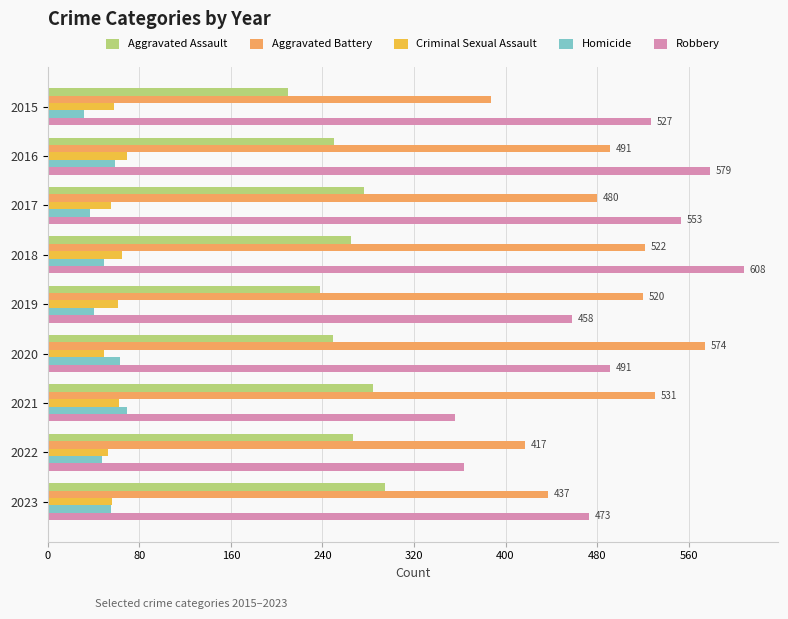

What is the average value of the Aggravated Battery series?

484